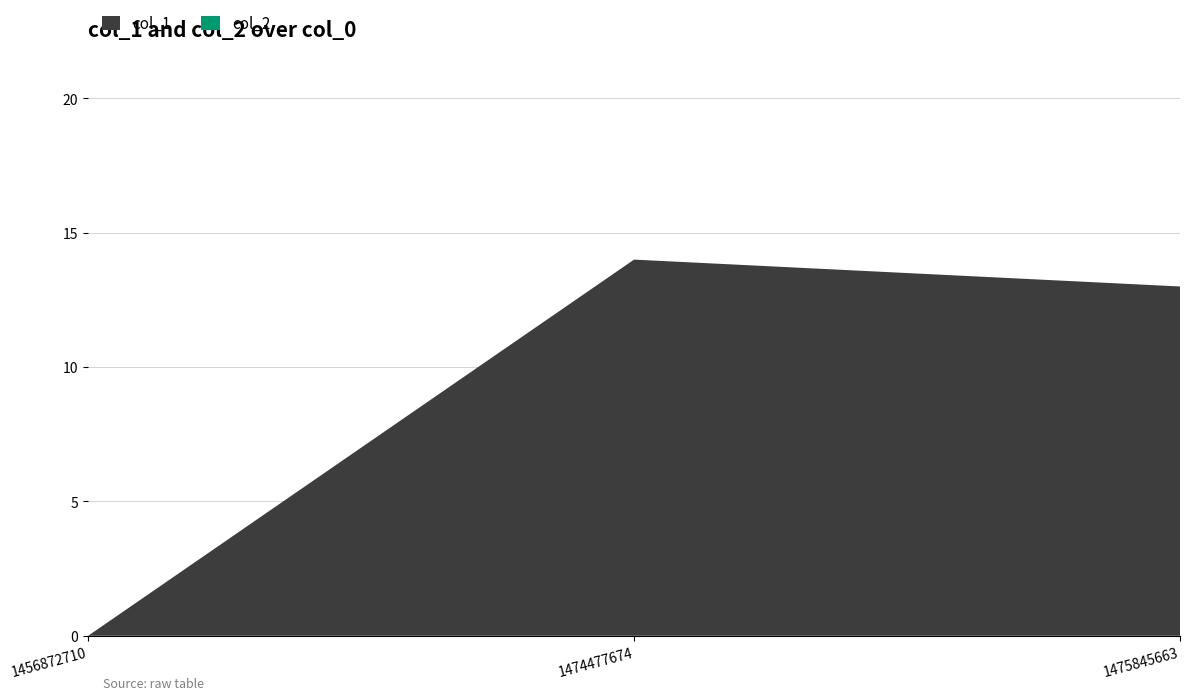

Reading left to right, list all the values displayed in this chart.

col_1: 1456872710=0	1474477674=14	1475845663=13
col_2: 1456872710=0	1474477674=0	1475845663=0